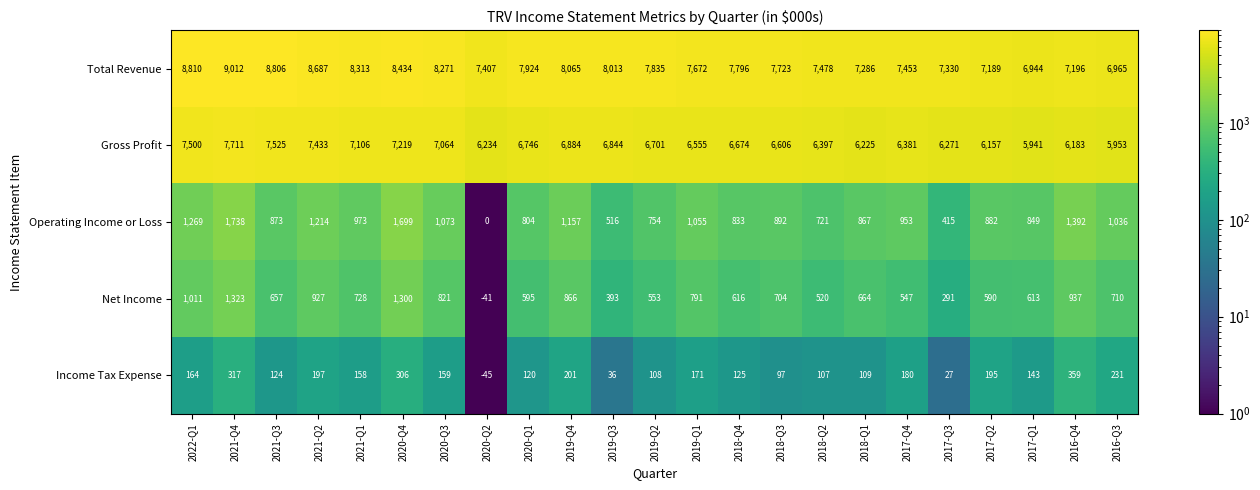

What is the difference between the second highest and minimum values in the Gross Profit series?

1584